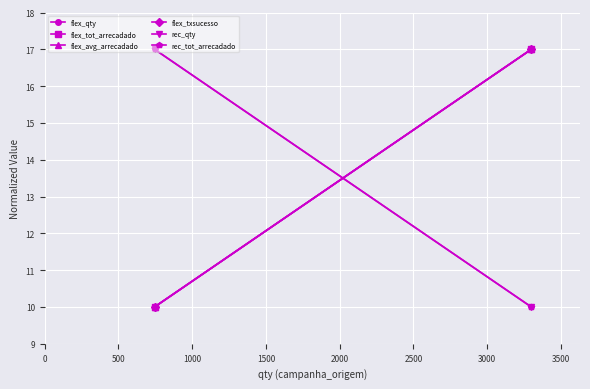

Reading left to right, what are all the values shown in this chart?

flex_qty: 10	17
flex_tot_arrecadado: 10	17
flex_avg_arrecadado: 10	17
flex_txsucesso: 10	17
rec_qty: 17	10
rec_tot_arrecadado: 17	10